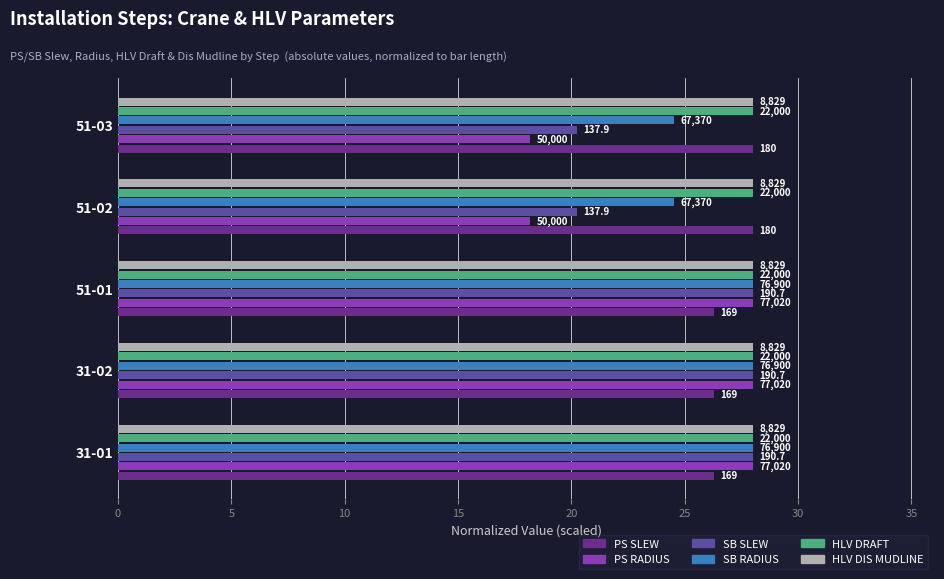

What are all the series names shown in the legend?

PS SLEW, PS RADIUS, SB SLEW, SB RADIUS, HLV DRAFT, HLV DIS MUDLINE